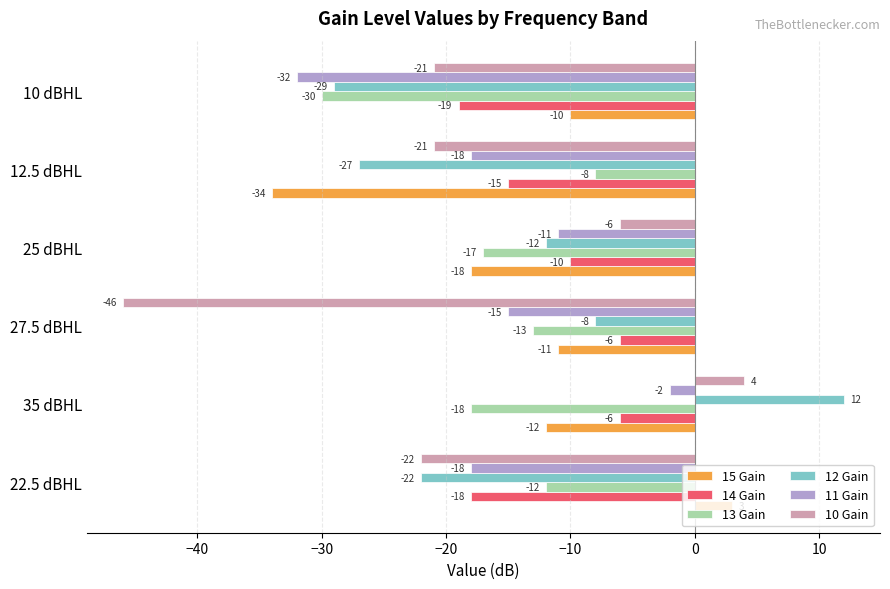

What is the maximum value for 11 Gain?

-2